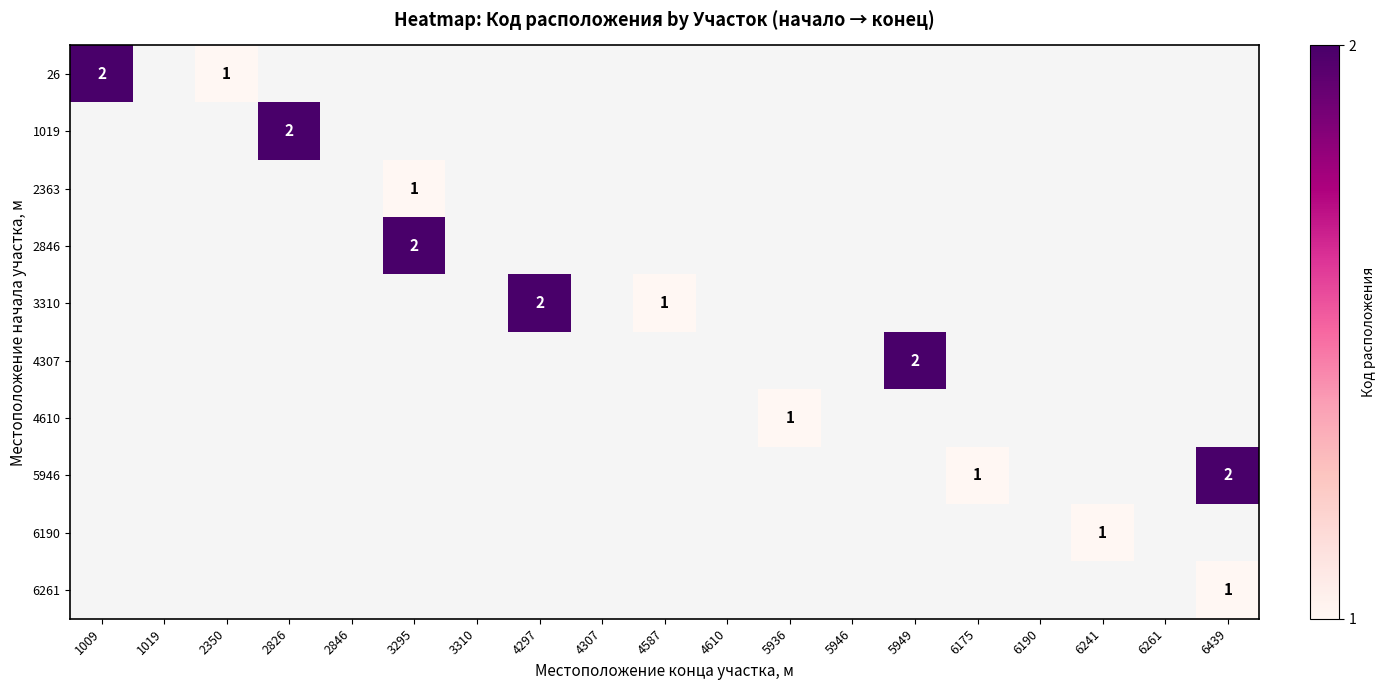

Which series has the largest range (max minus min)?

26